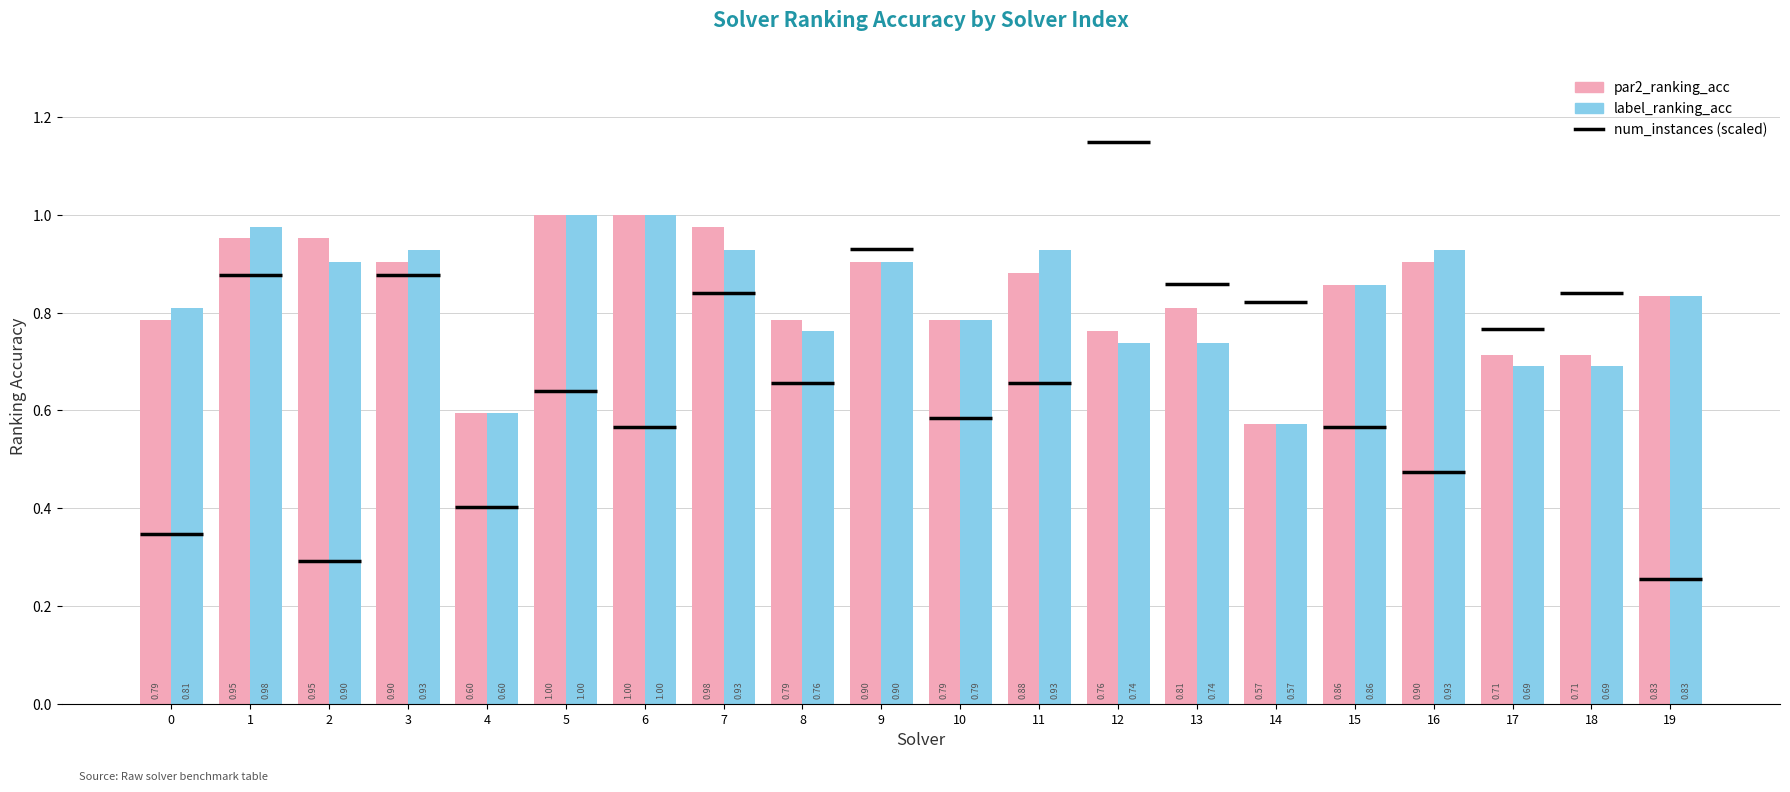

How many groups of bars are there?

20